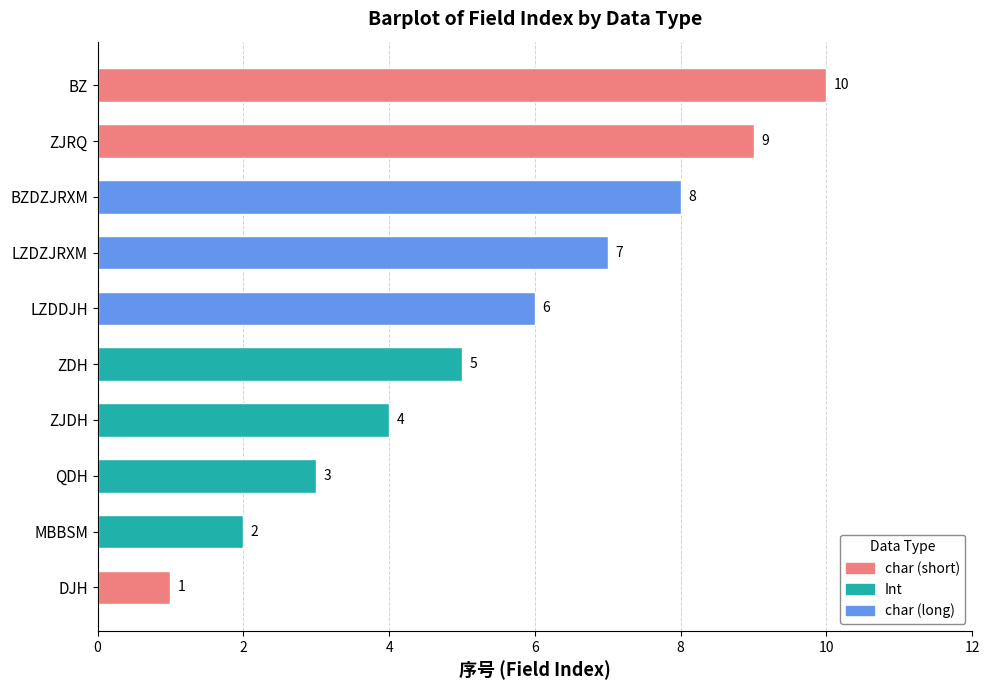

Rank the categories by value from highest to lowest.

BZ, ZJRQ, BZDZJRXM, LZDZJRXM, LZDDJH, ZDH, ZJDH, QDH, MBBSM, DJH